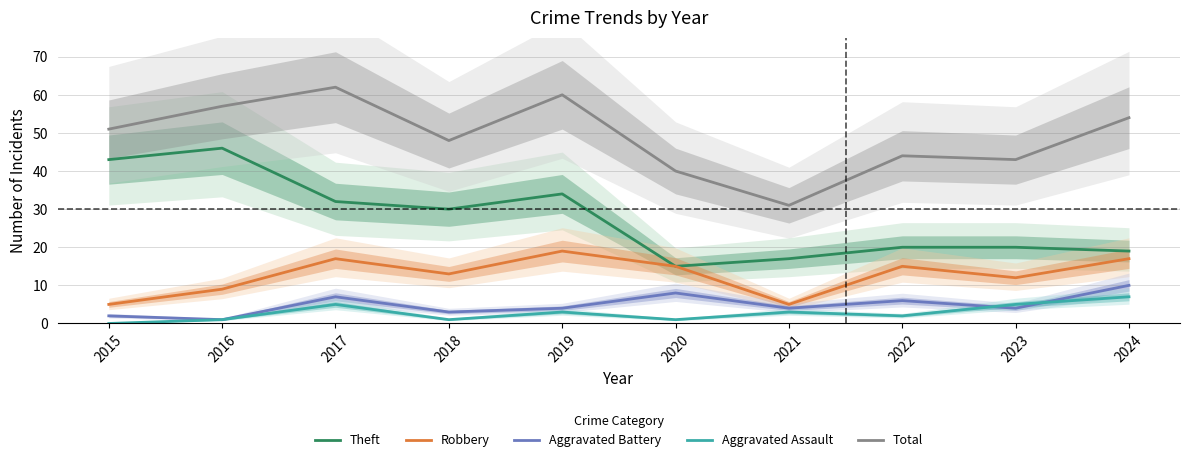

Reading left to right, list all the values displayed in this chart.

Theft: 2015=43	2016=46	2017=32	2018=30	2019=34	2020=15	2021=17	2022=20	2023=20	2024=19
Robbery: 2015=5	2016=9	2017=17	2018=13	2019=19	2020=15	2021=5	2022=15	2023=12	2024=17
Aggravated Battery: 2015=2	2016=1	2017=7	2018=3	2019=4	2020=8	2021=4	2022=6	2023=4	2024=10
Aggravated Assault: 2015=0	2016=1	2017=5	2018=1	2019=3	2020=1	2021=3	2022=2	2023=5	2024=7
Total: 2015=51	2016=57	2017=62	2018=48	2019=60	2020=40	2021=31	2022=44	2023=43	2024=54